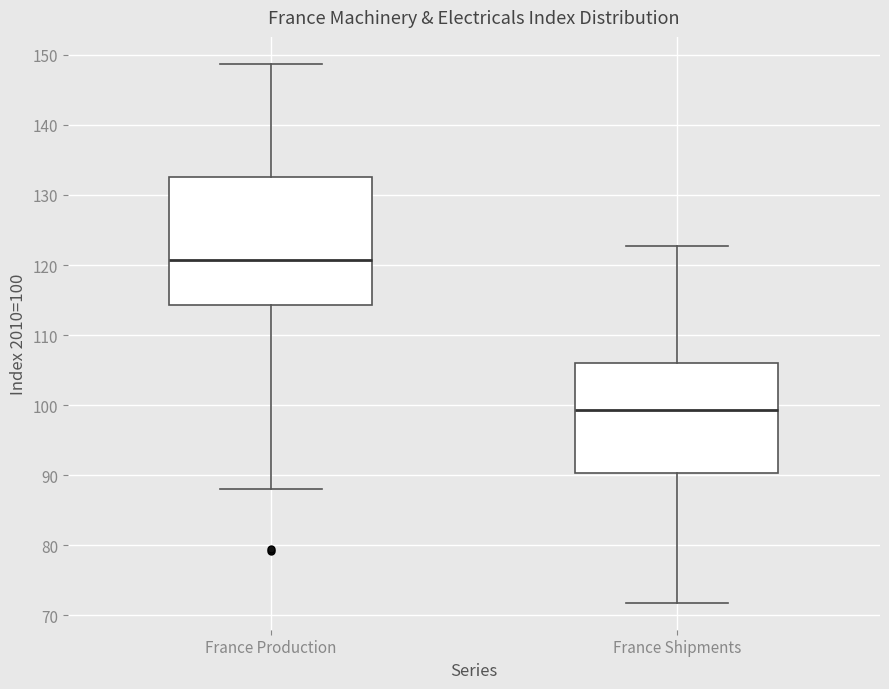

Which box is the tallest, from its lower edge to its upper edge?

France Production